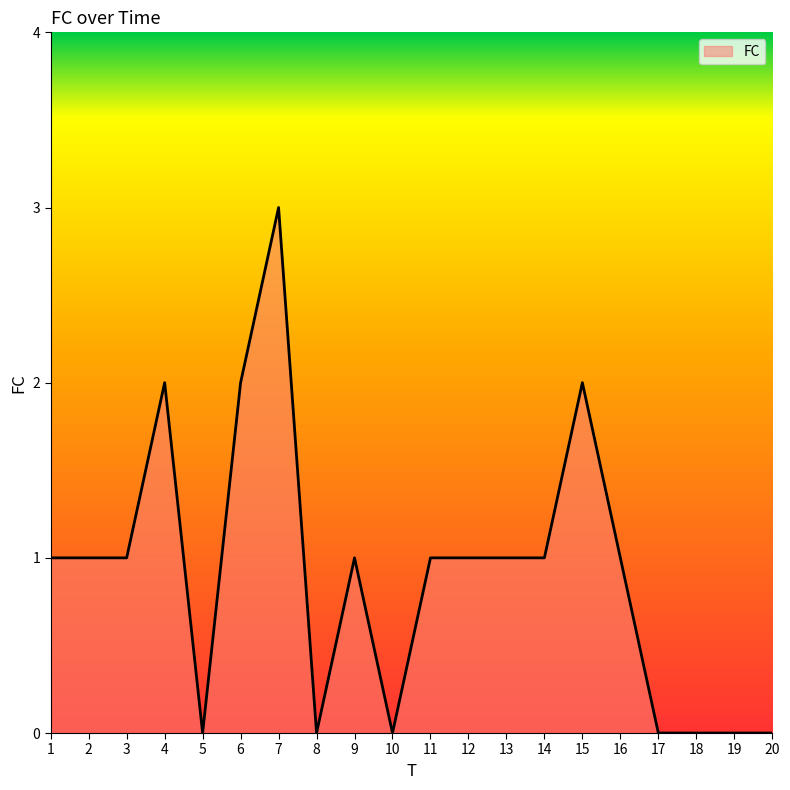

The value at 15 is 2. True or false?

True